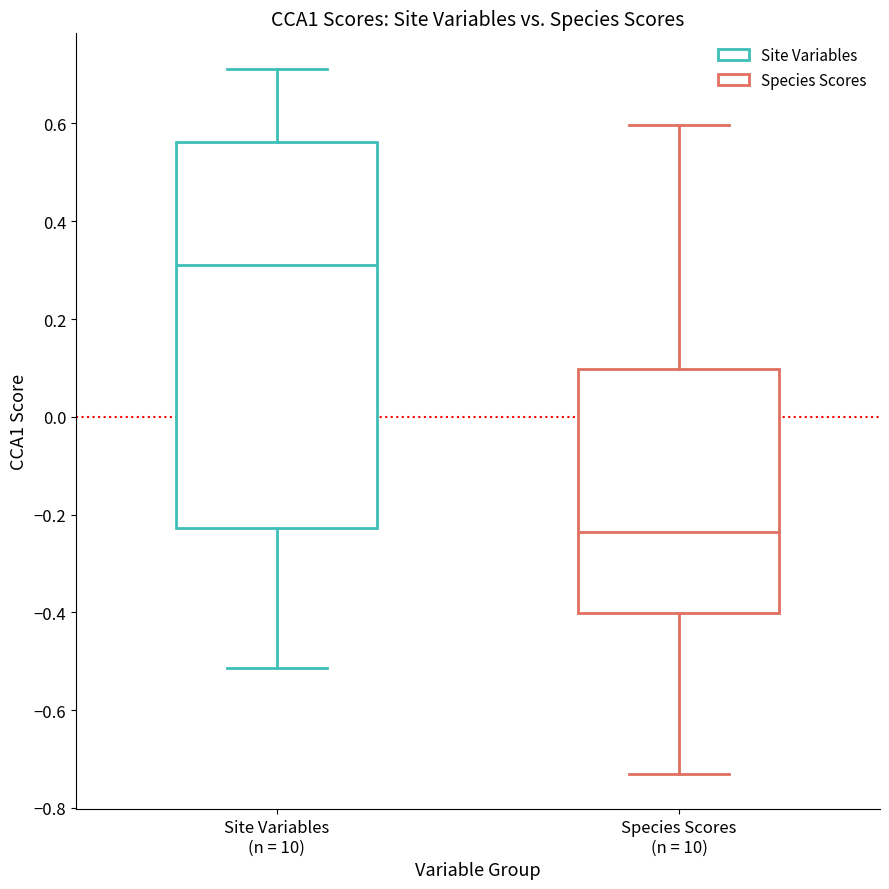

Reading left to right, transcribe this box plot: for each box, give where its median line is, the range the box spans, and where its two whiskers end, as read against the y-axis. The values are not printed on the chart, so give them approximately, as read against the axis.

Site Variables (n = 10): median 0.32, box -0.22 to 0.56, whiskers -0.52 to 0.72
Species Scores (n = 10): median -0.24, box -0.40 to 0.10, whiskers -0.74 to 0.60